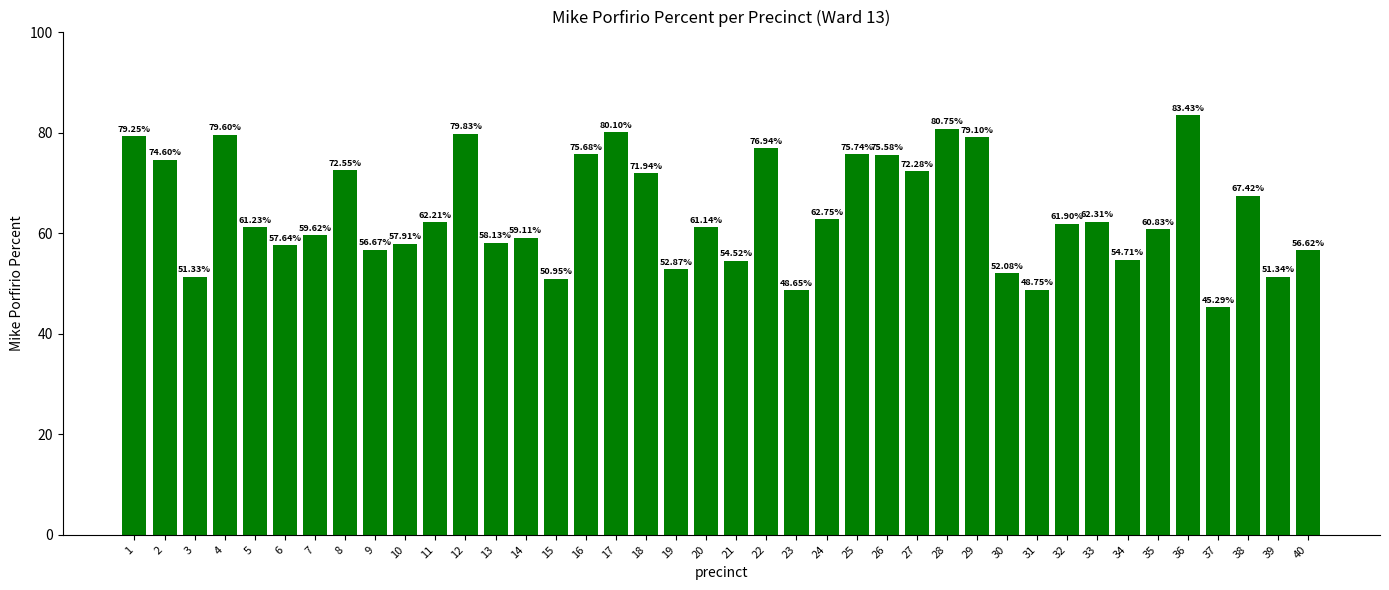

What is the sum of the values at 35 and 14?

119.9